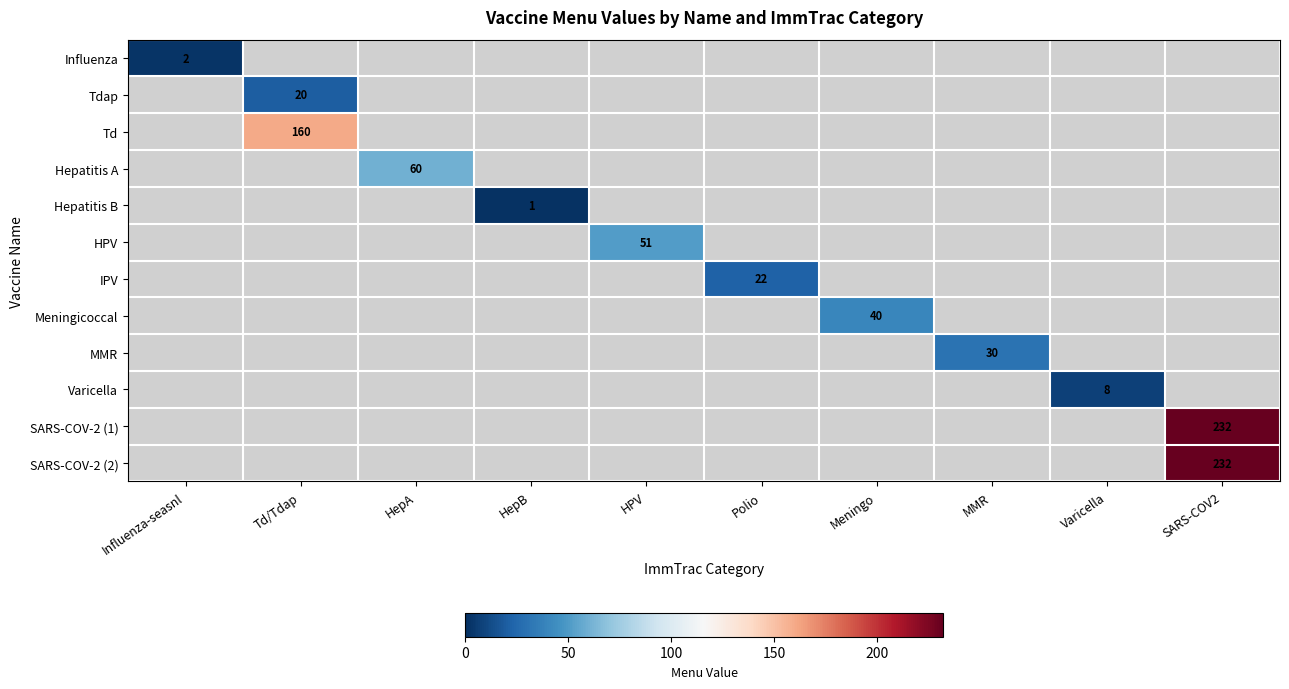

Count the number of categories in the chart.

10